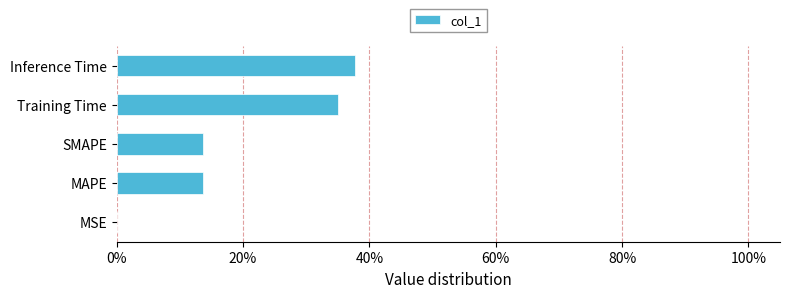

What is the maximum value shown in the chart?

37.7